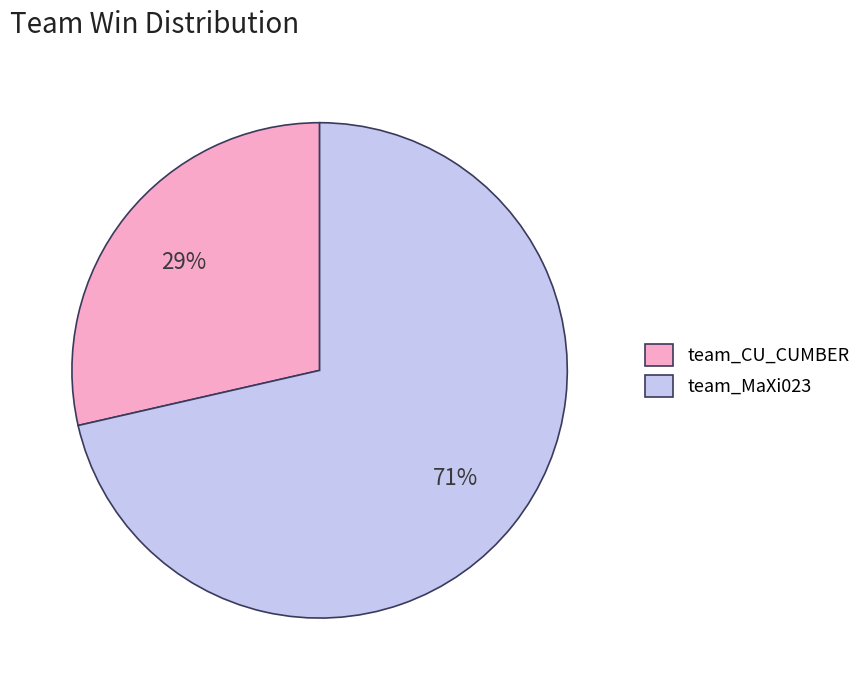

Which slice represents more than half of the pie?

team_MaXi023